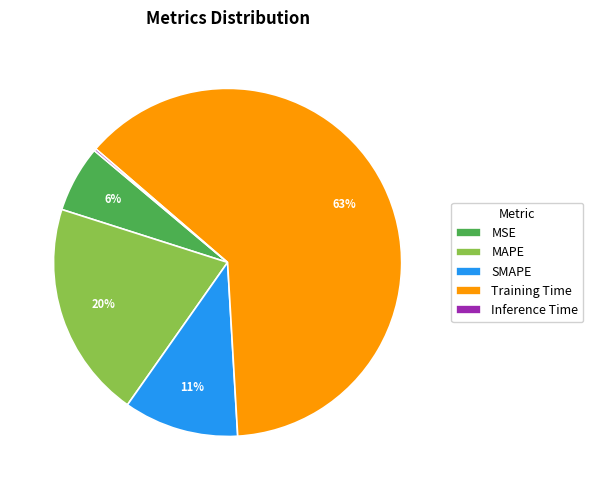

Which category has the biggest portion of the pie?

Training Time